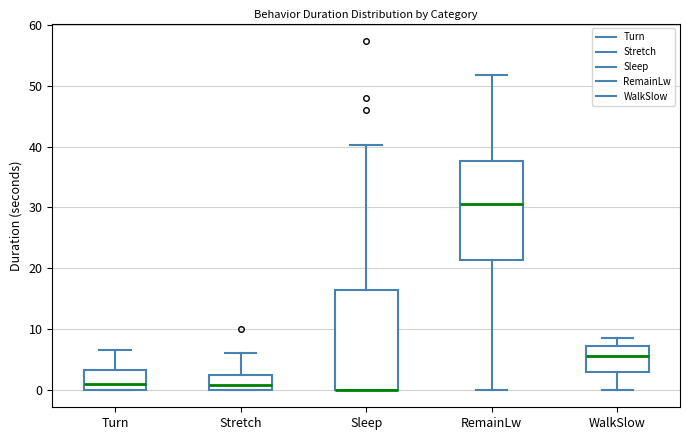

Reading left to right, transcribe this box plot: for each box, give where its median line is, the range the box spans, and where its two whiskers end, as read against the y-axis. The values are not printed on the chart, so give them approximately, as read against the axis.

Turn: median 1, box 0 to 3, whiskers 0 to 7
Stretch: median 1, box 0 to 3, whiskers 0 to 6
Sleep: median 0 (drawn on the box's lower edge), box 0 to 16, whiskers 0 to 40
RemainLw: median 31, box 21 to 38, whiskers 0 to 52
WalkSlow: median 6, box 3 to 7, whiskers 0 to 9